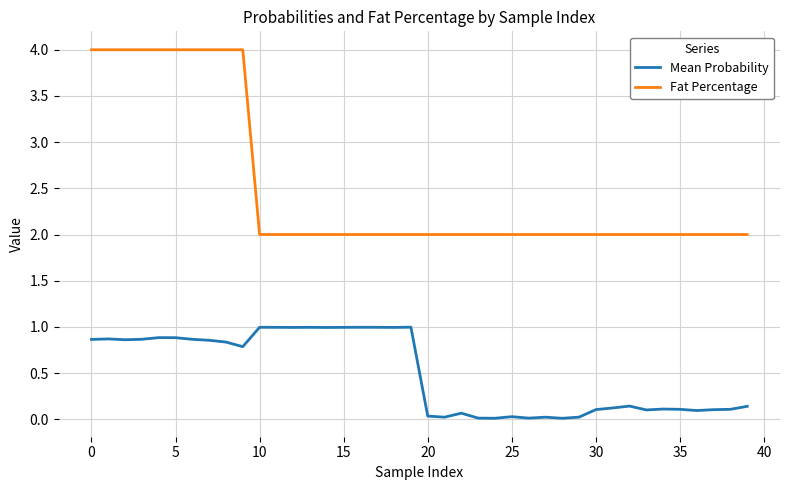

Which series has the widest spread of values?

Fat Percentage